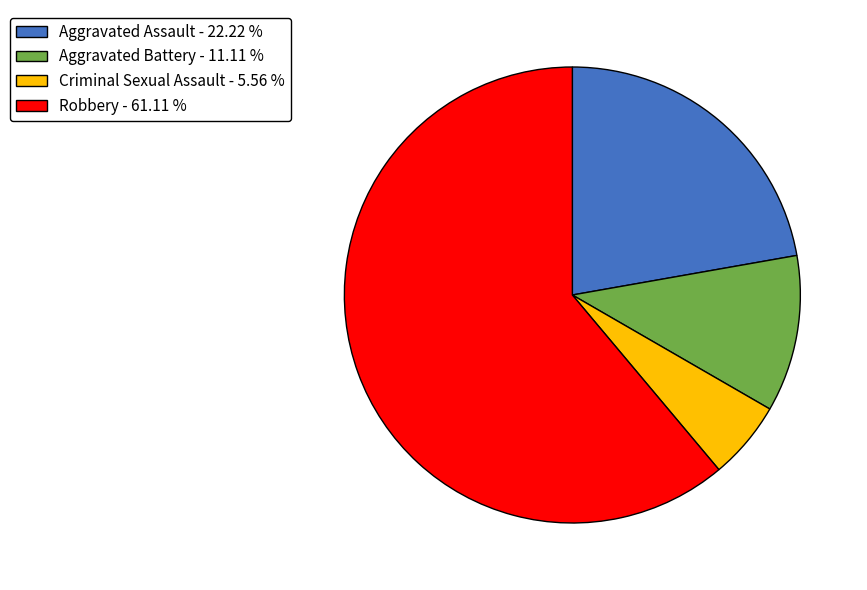

Do Aggravated Battery - 11.11 % and Criminal Sexual Assault - 5.56 % together represent more than half of the pie?

No